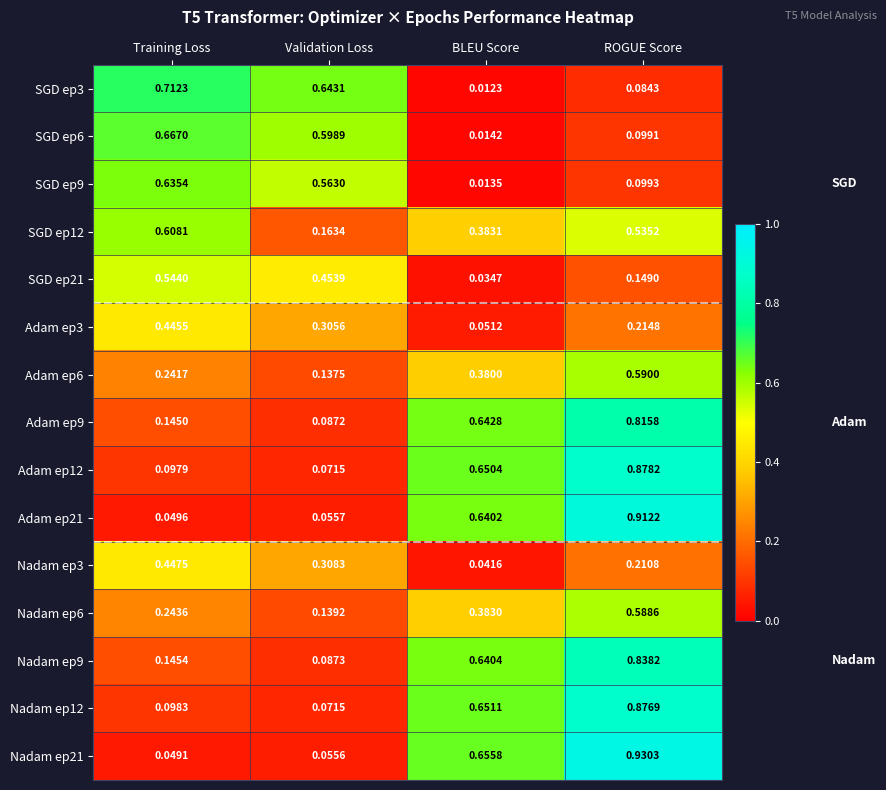

Which series has the largest total across all categories?

Nadam ep9